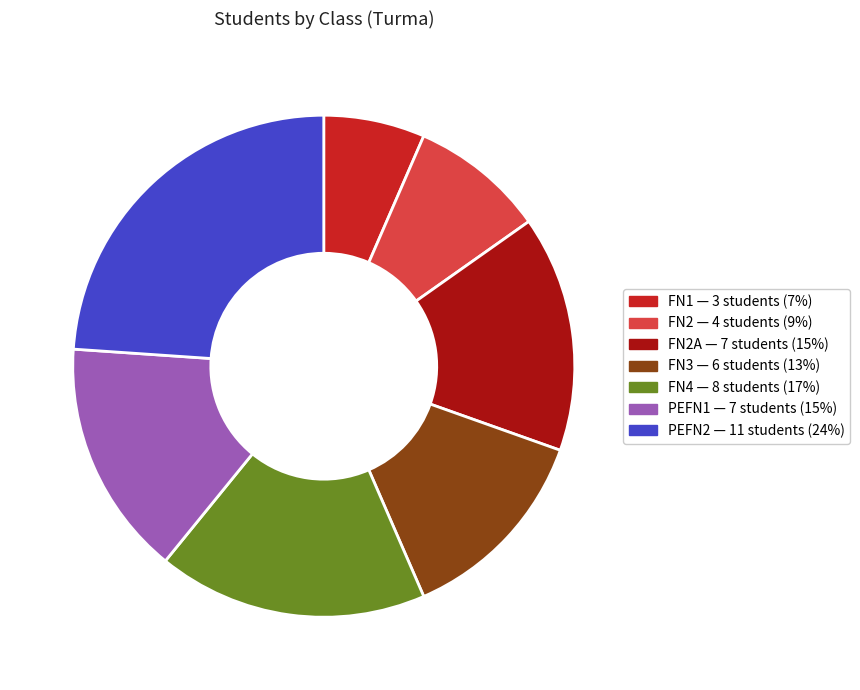

Is there a majority slice in this chart?

No